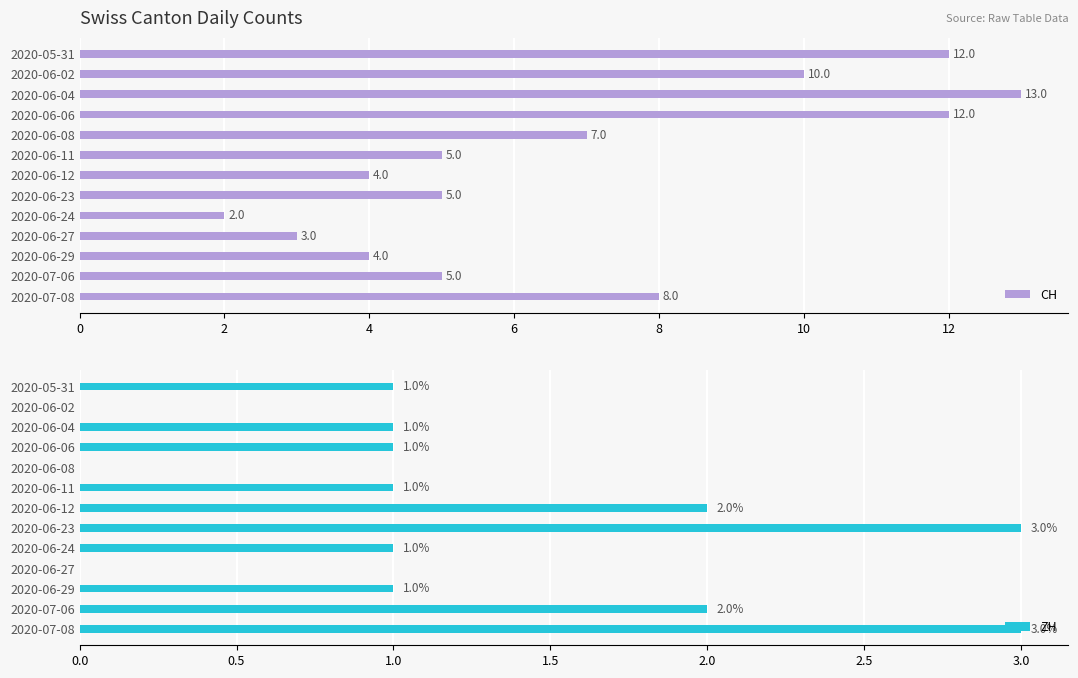

Where is CH nearest to the value 7?

2020-06-08